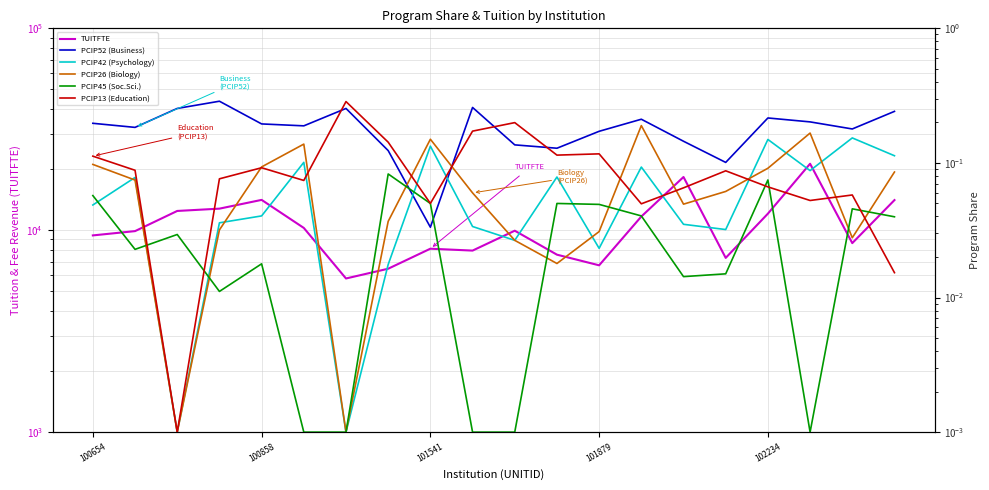

True or false: PCIP26 (Biology) has a value of 0.2 at 17.

True